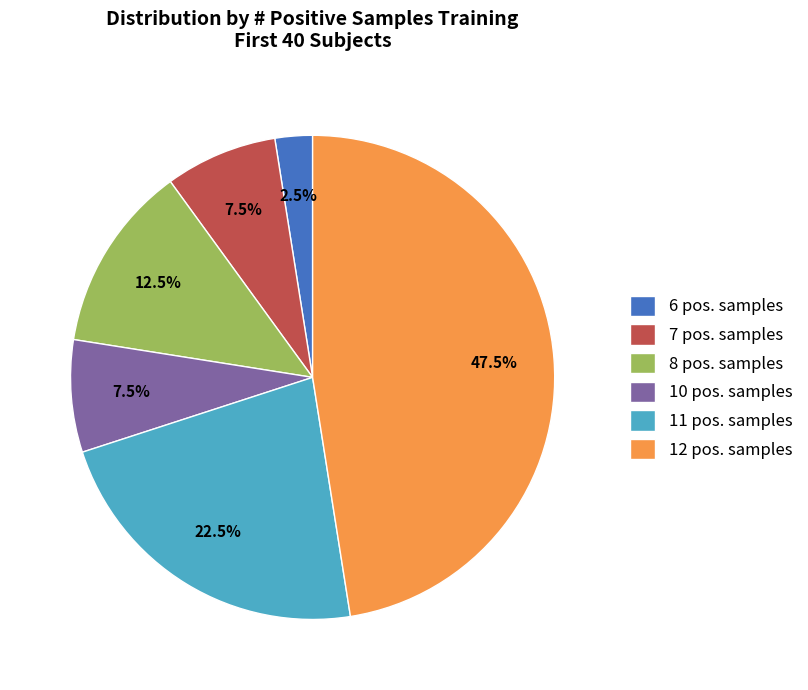

How many segments does this pie chart have?

6